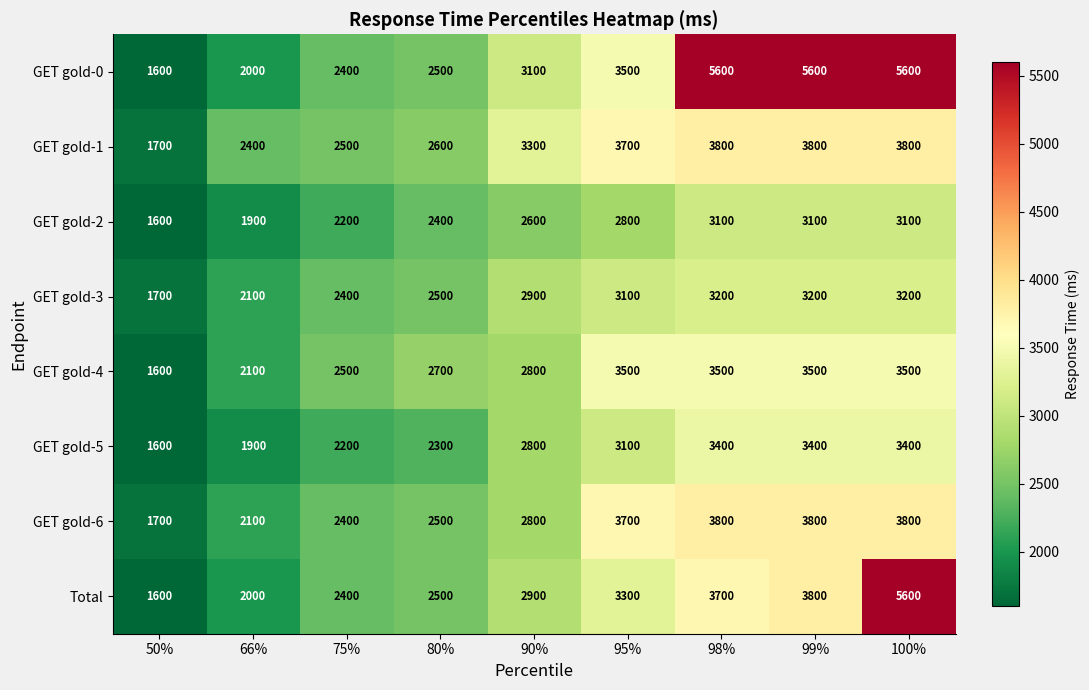

True or false: GET gold-0 has a value of 506 at 75%.

False